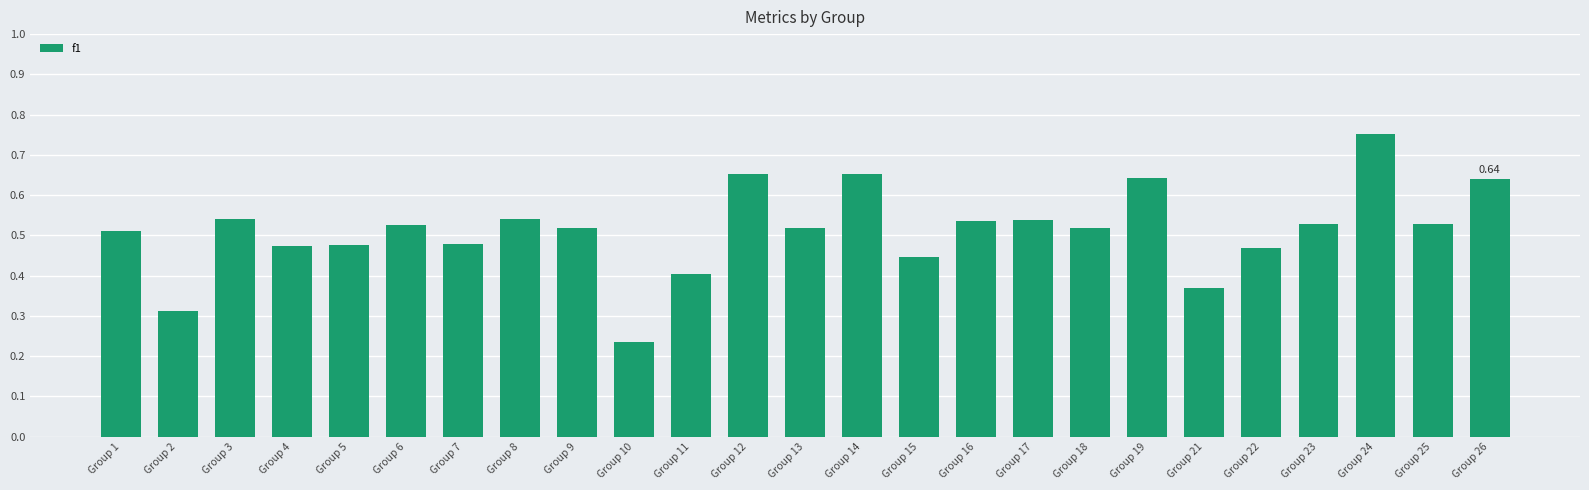

How many data points does each series have?

25